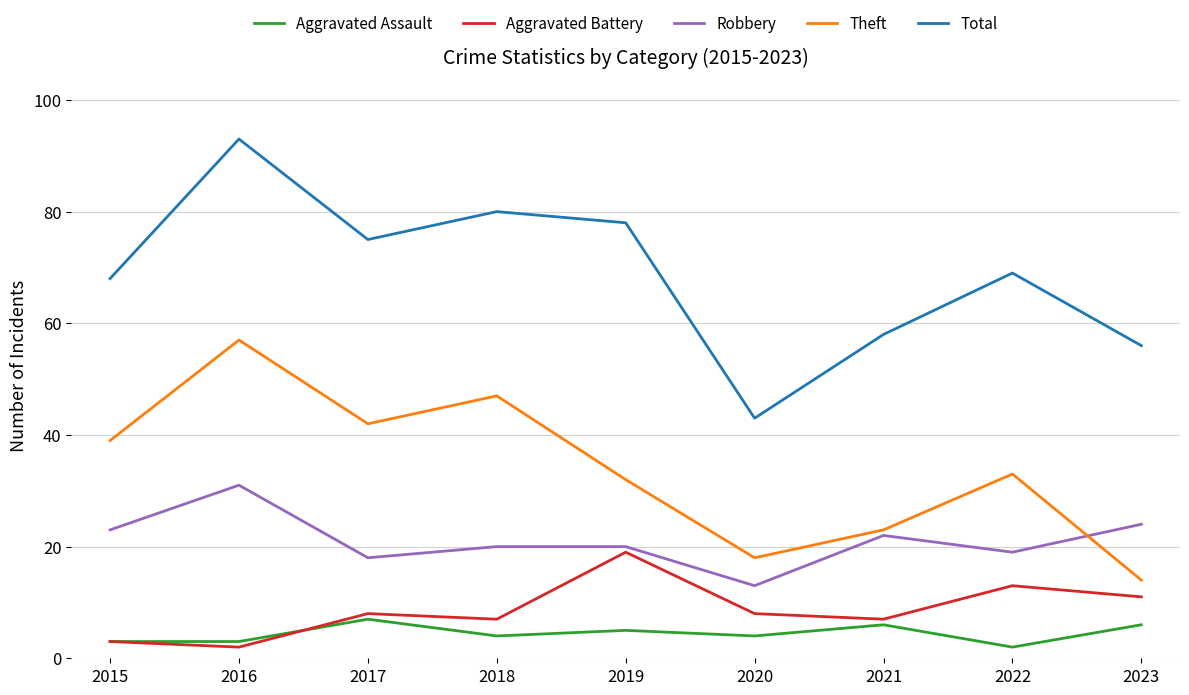

What is the difference between the highest and lowest values at 2021?

52